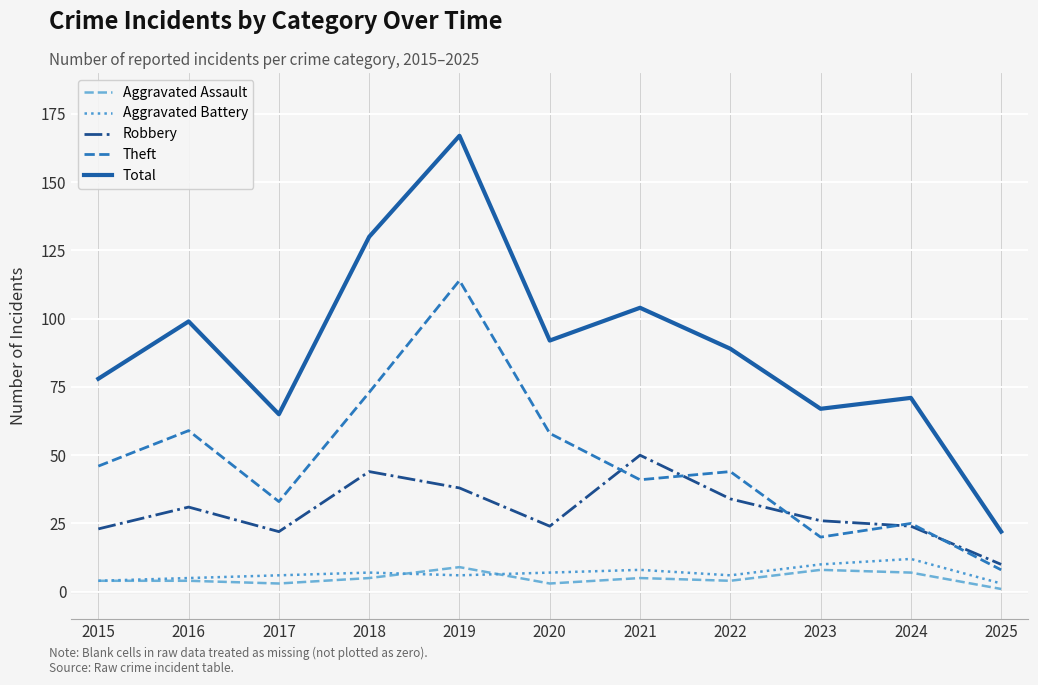

What is the sum of the Theft values at 2017 and 2019?

147